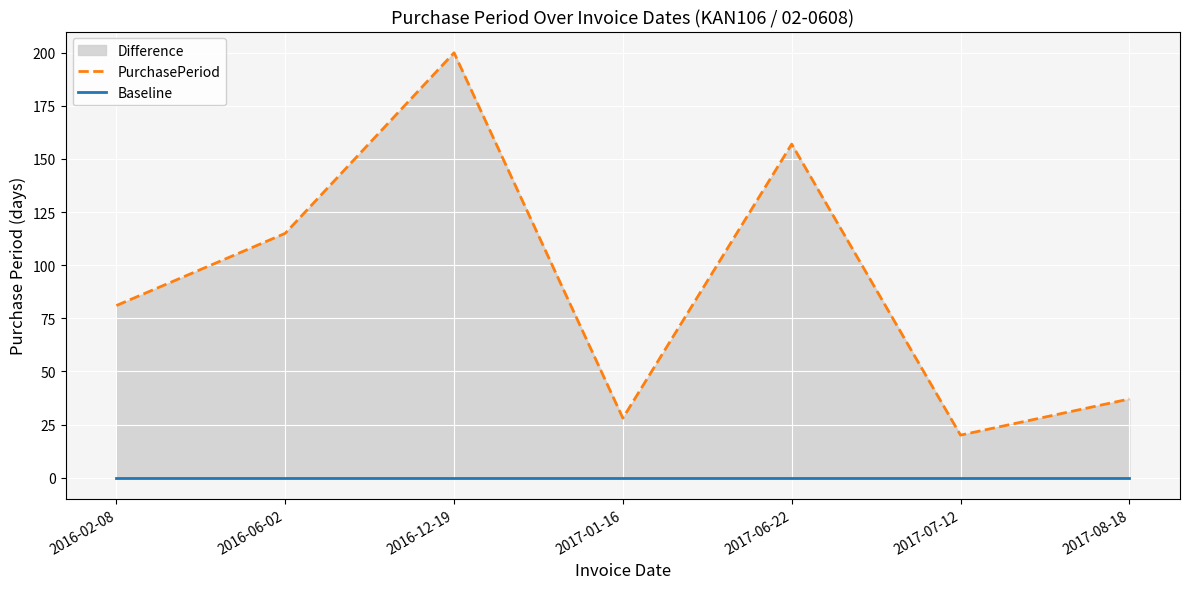

True or false: PurchasePeriod and Baseline intersect in this chart.

False